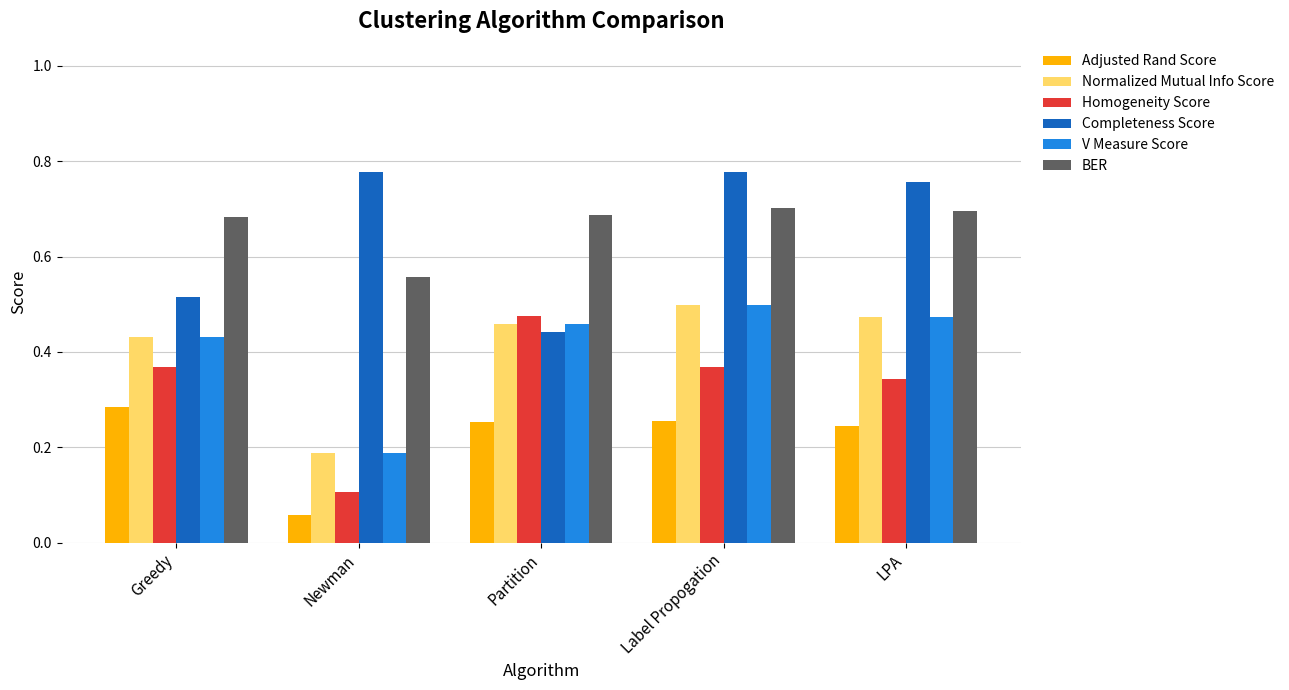

Count the BER values in the range 0 to 1.

5